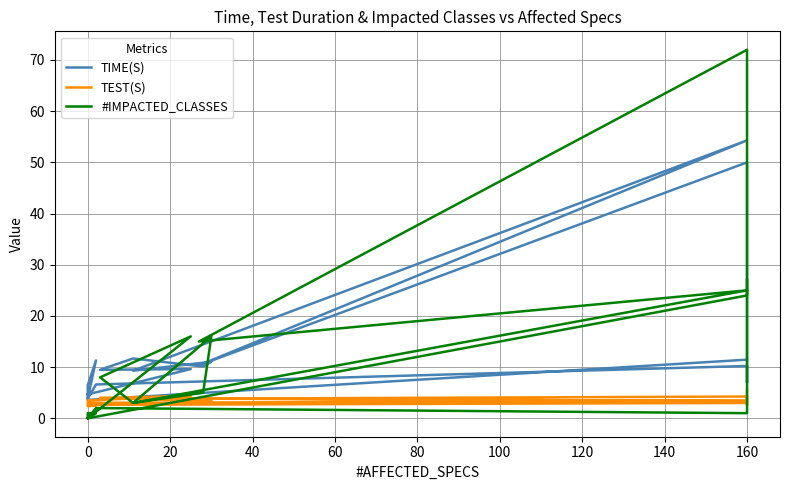

At 160, list the series in order from largest to smallest.

#IMPACTED_CLASSES, TIME(S), TEST(S)